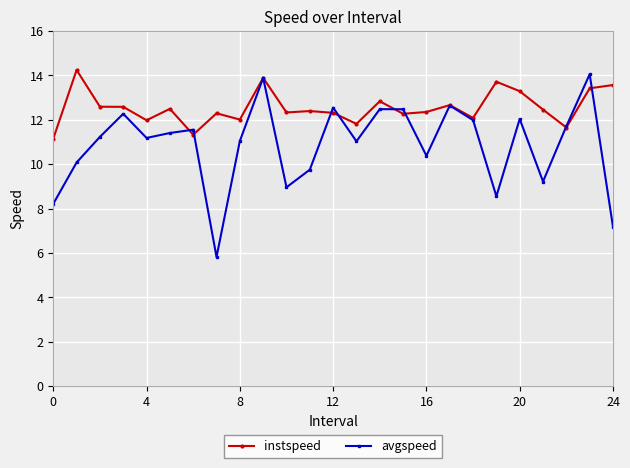

Which series has the largest total across all categories?

instspeed